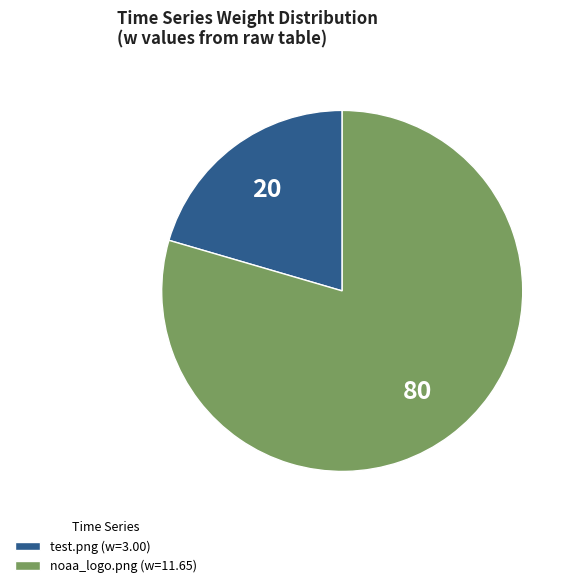

Is it true that test.png (w=3.00) is 20% of the pie?

True